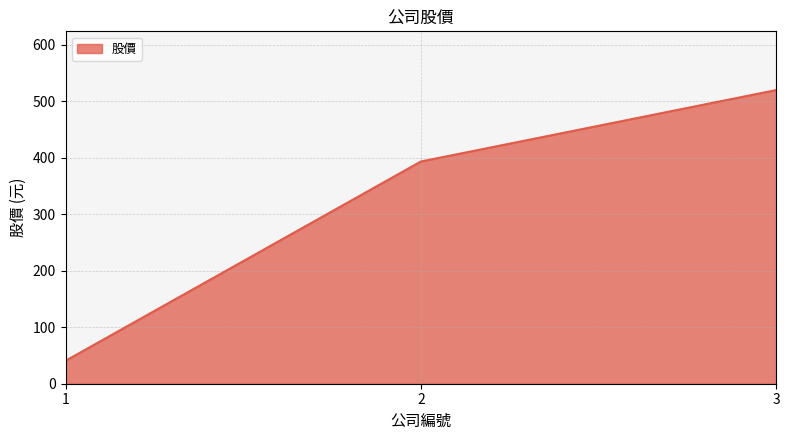

Approximately how many times larger is the value at 1 compared to 2?

0.1